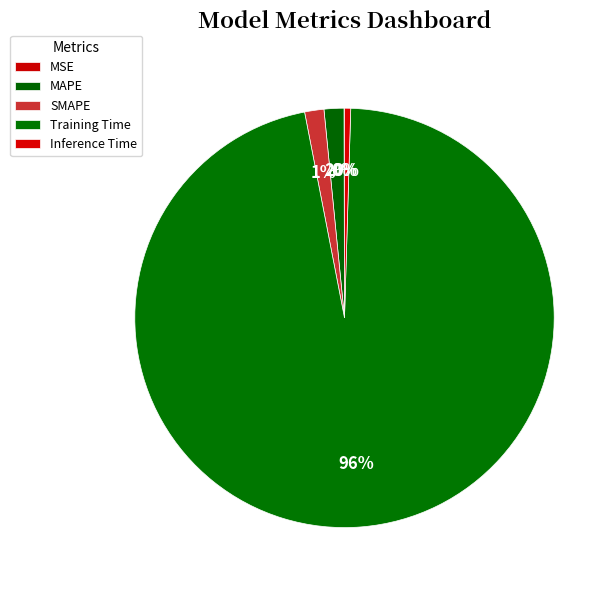

Count the number of slices in the pie.

5